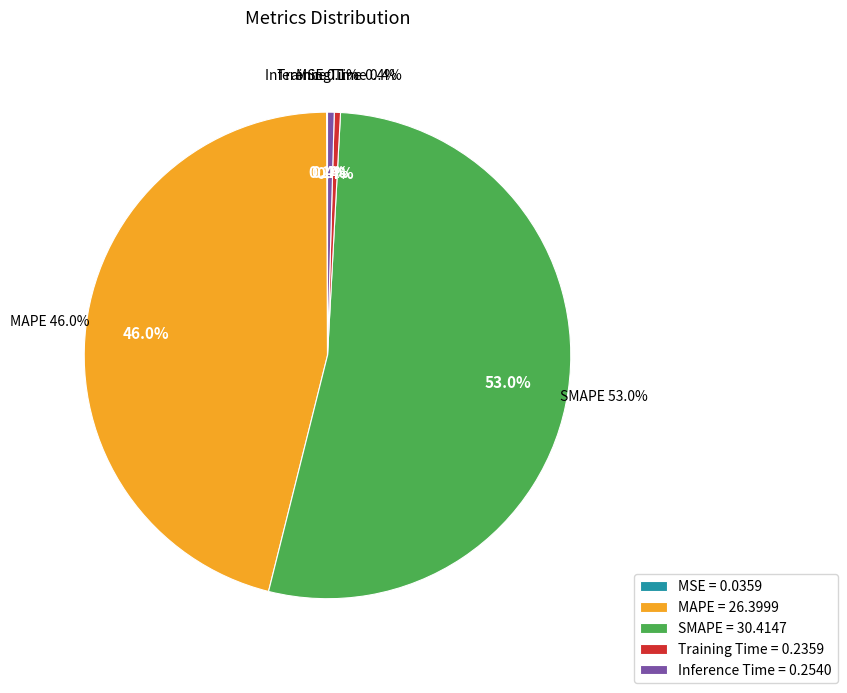

Between SMAPE and MSE, which is larger?

SMAPE